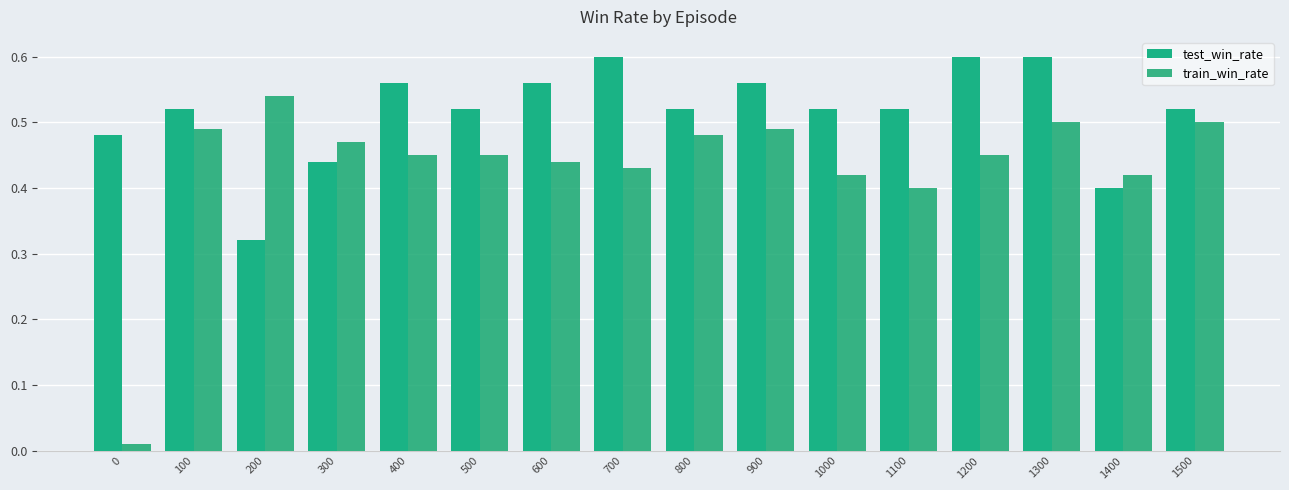

What is the total value across all series at 800?

1.0